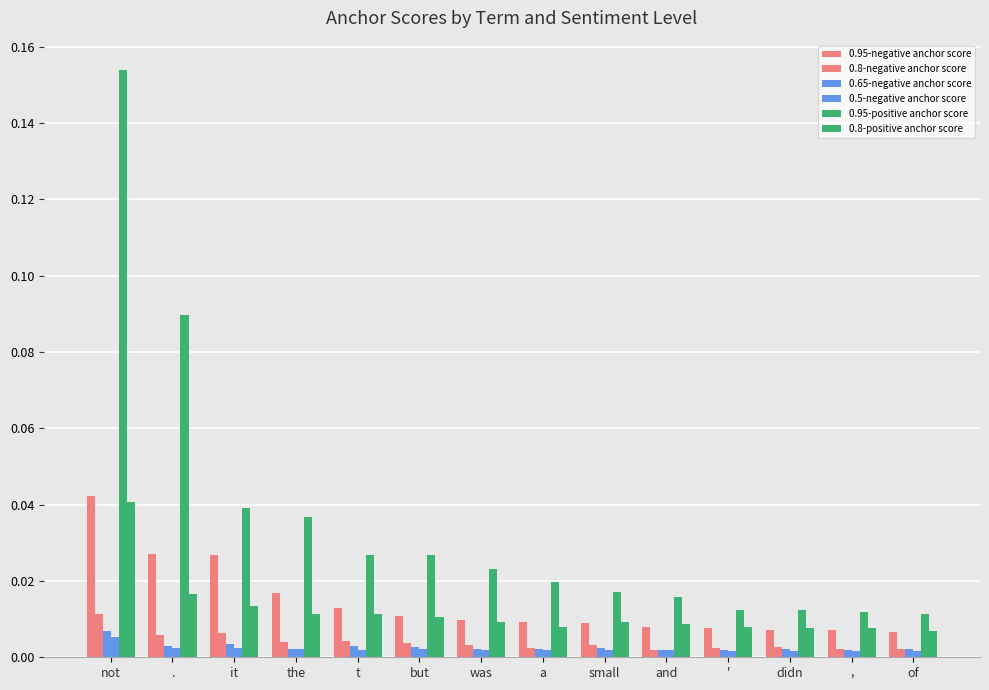

How many groups of bars are there?

14